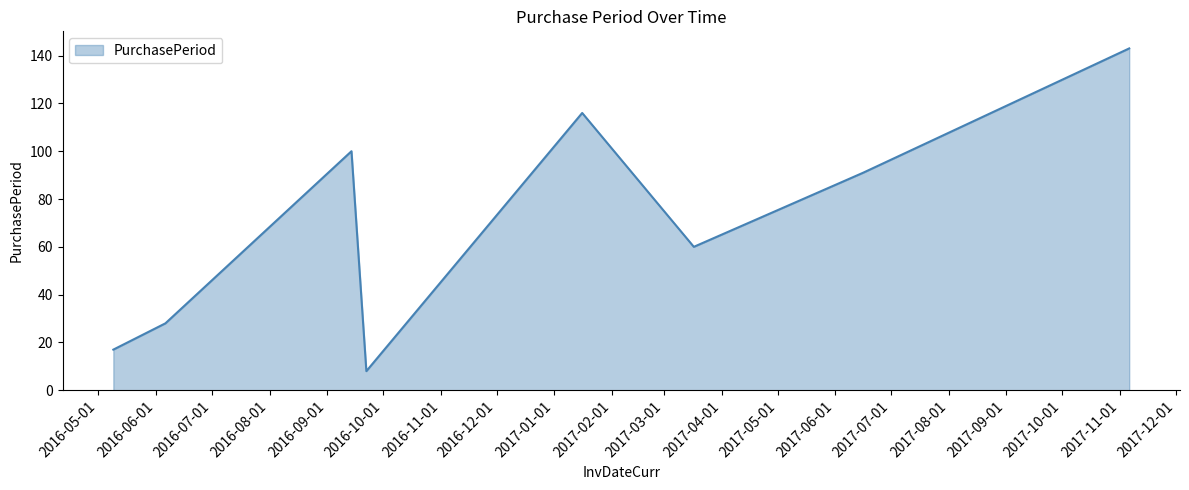

What is the difference between the second highest and minimum values?

108